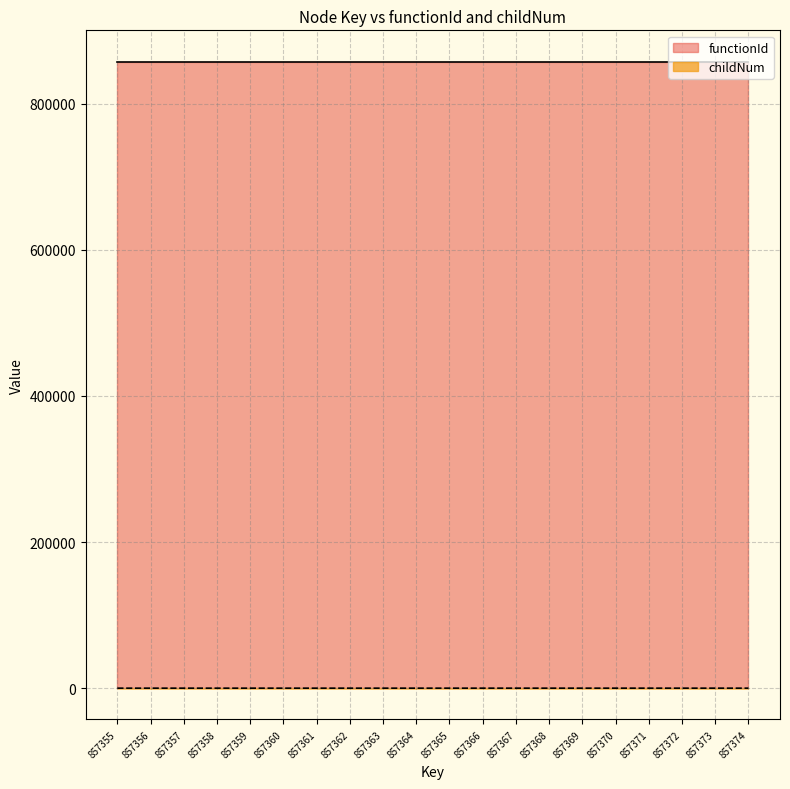

What is the highest value of the functionId series?

857354